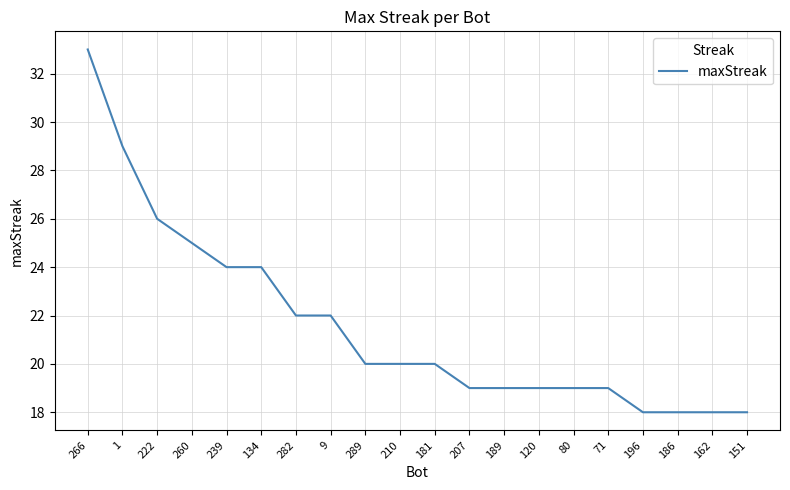

The value at 151 is 28. True or false?

False